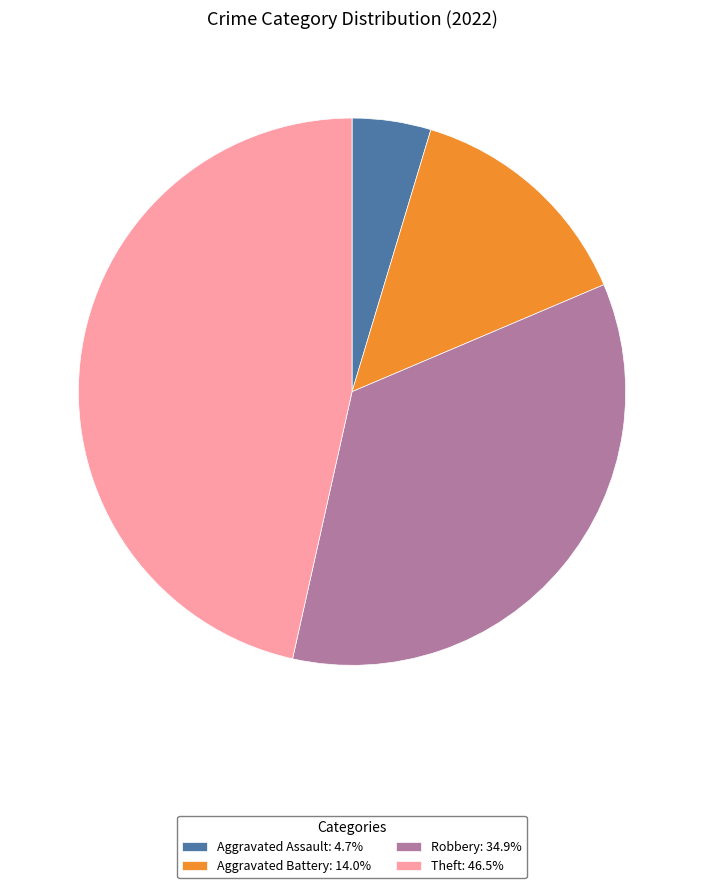

Approximately how many times larger is the value at Robbery: 34.9% compared to Aggravated Assault: 4.7%?

7.5